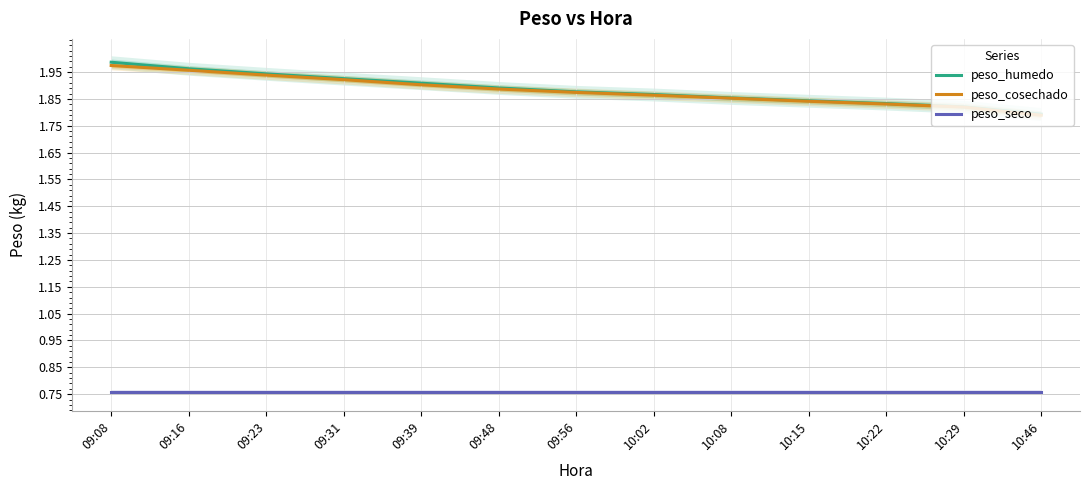

True or false: peso_humedo and peso_cosechado cross at least once.

False